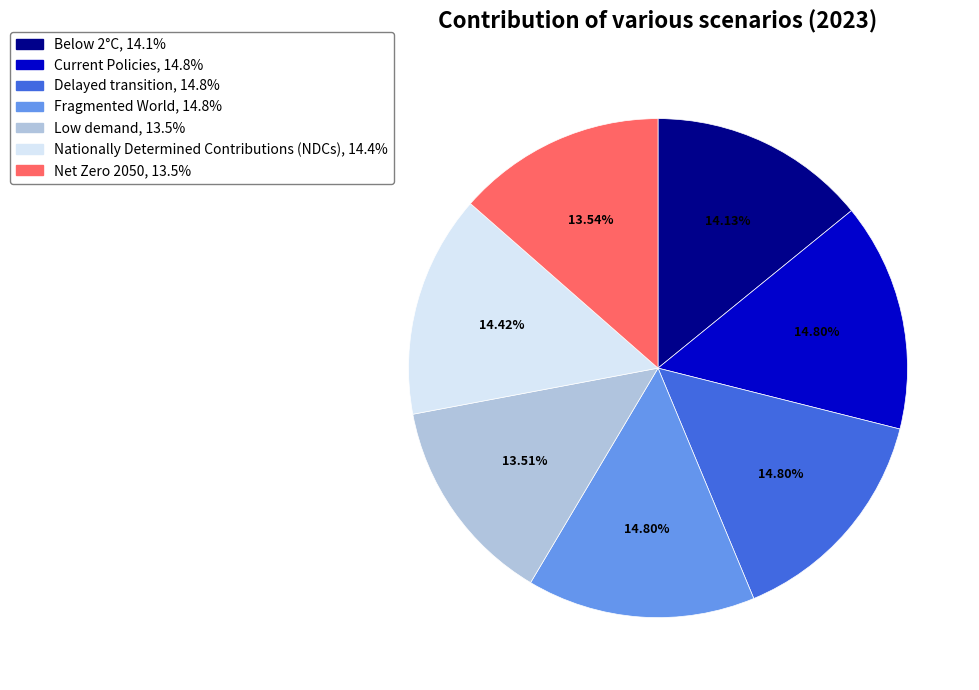

What percentage is the Fragmented World slice, to the nearest percent?

15%